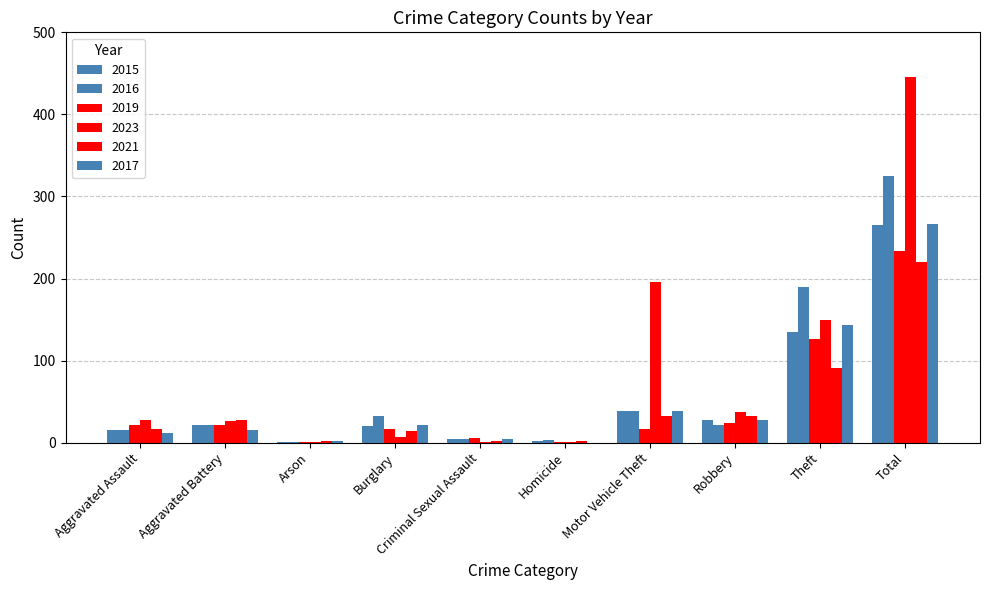

Are the bars horizontal?

No